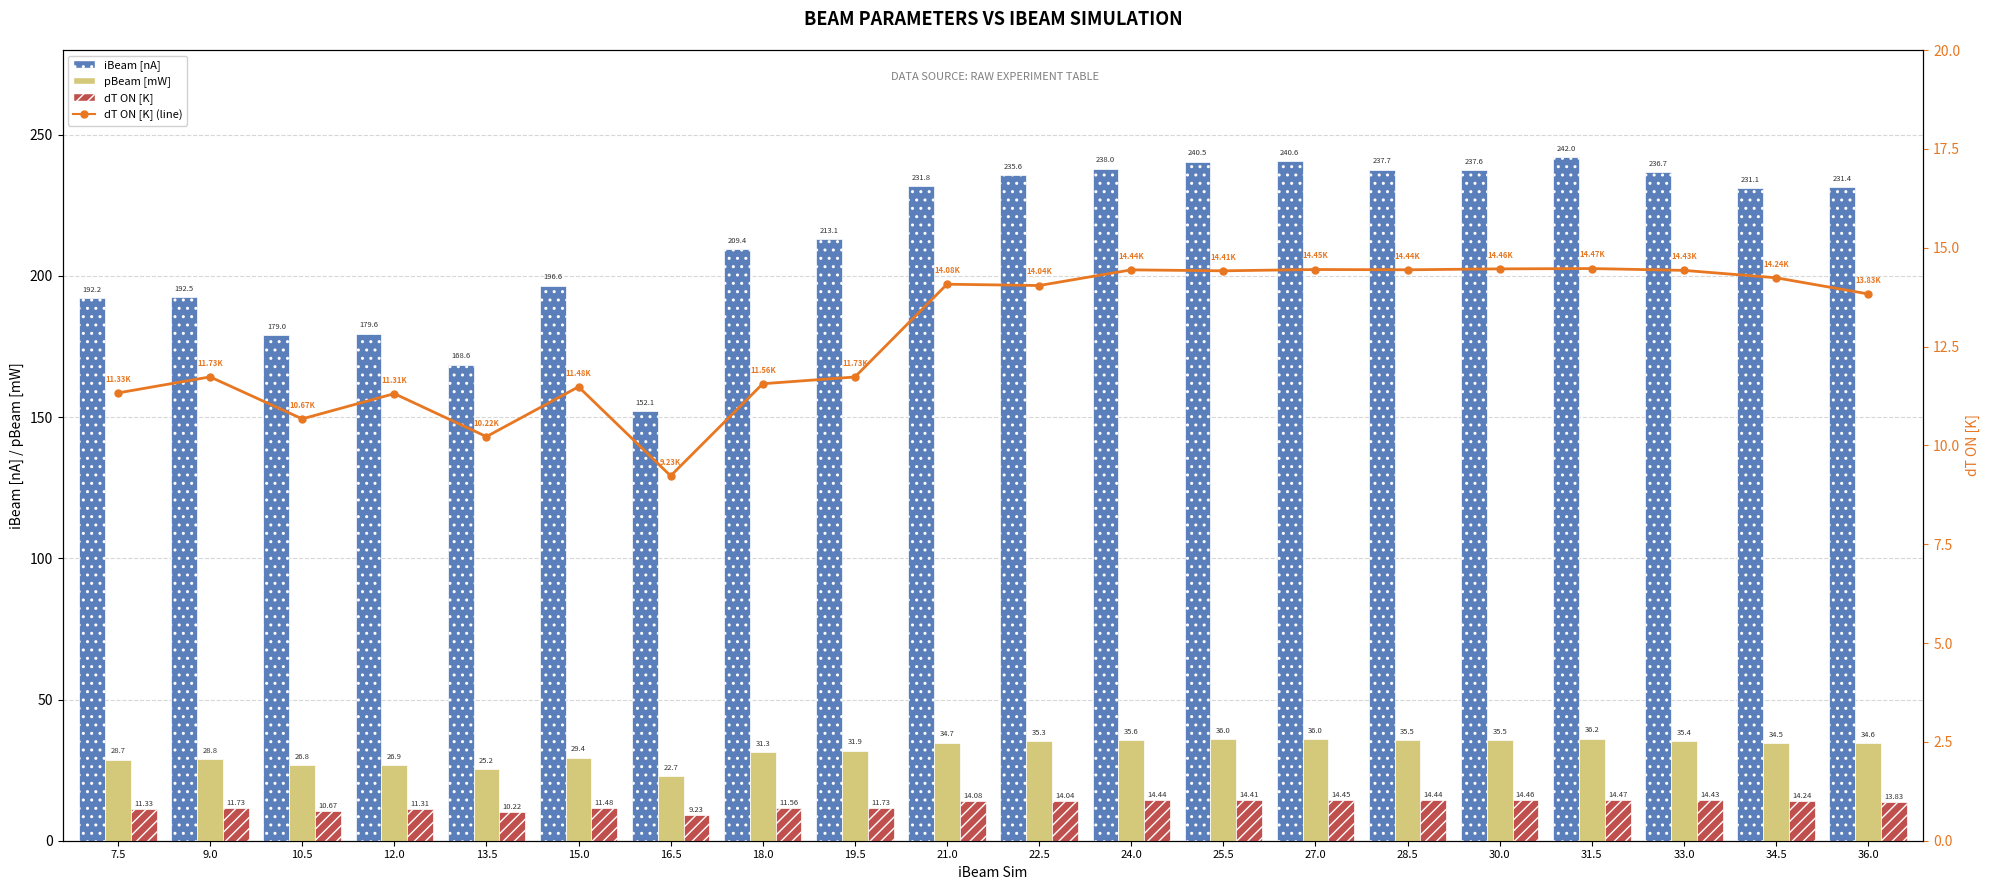

Is it true that dT ON [K] equals 11.6 at 18.0?

True